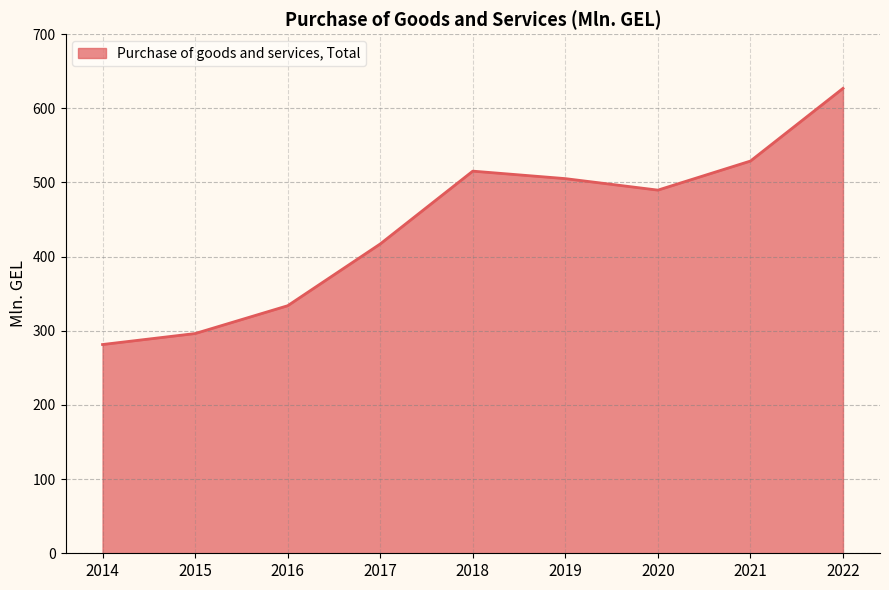

True or false: the data shows 136.7 at 2018.

False